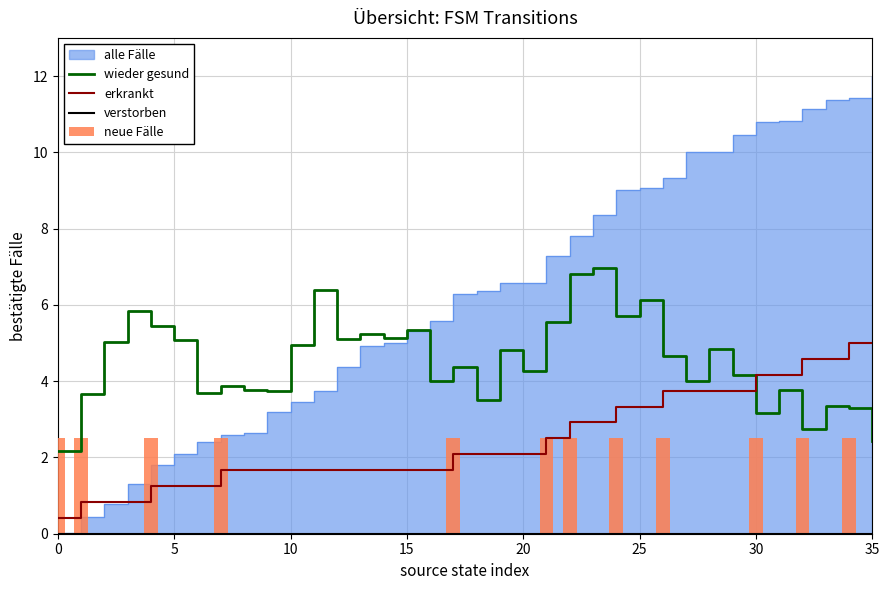

What is the label of the 8th bar from the right?

28